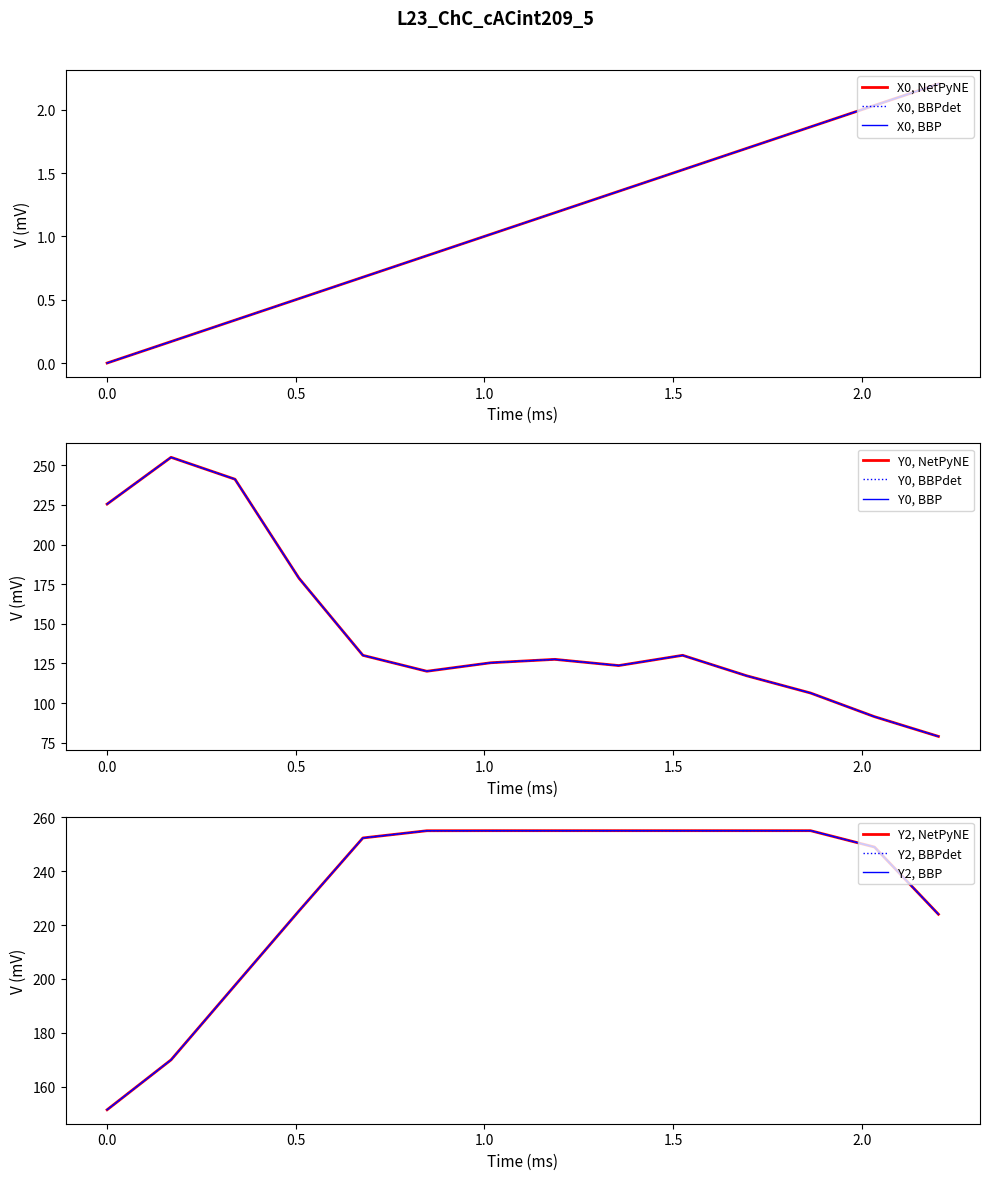

What are all the series names shown in the legend?

X0, Y0, Y2